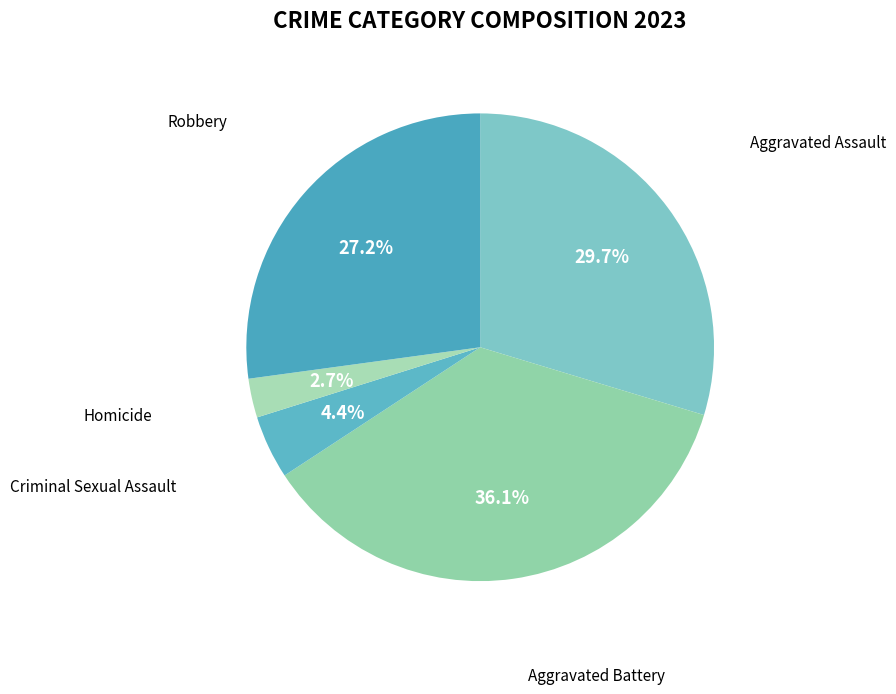

Which slice is the smallest?

Homicide